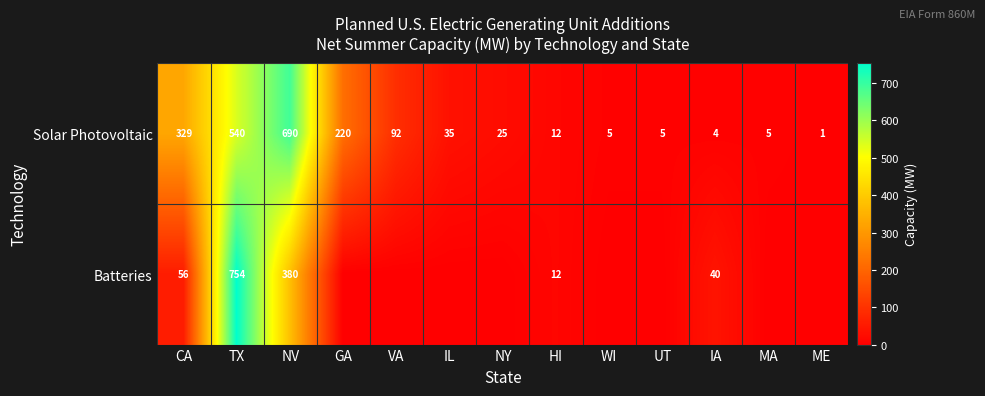

At which label does Solar Photovoltaic first exceed 25?

CA